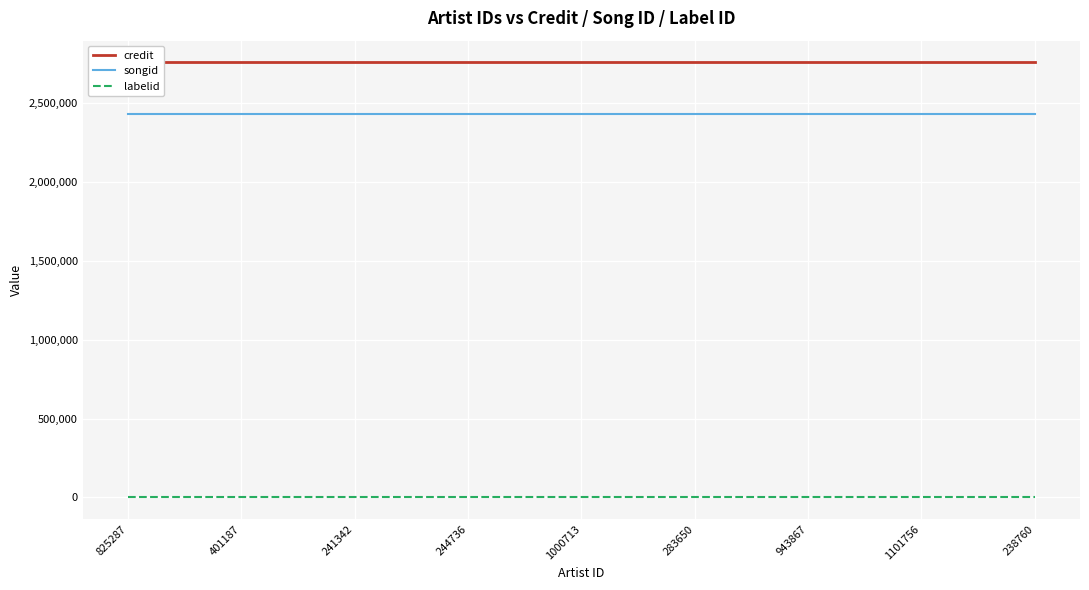

Reading right to left, what are all the values shown in this chart?

credit: 2760310	2760310	2760310	2760310	2760310	2760310	2760310	2760310	2760310
songid: 2435201	2435201	2435201	2435201	2435201	2435201	2435201	2435201	2435201
labelid: -1	-1	-1	-1	-1	-1	-1	-1	-1